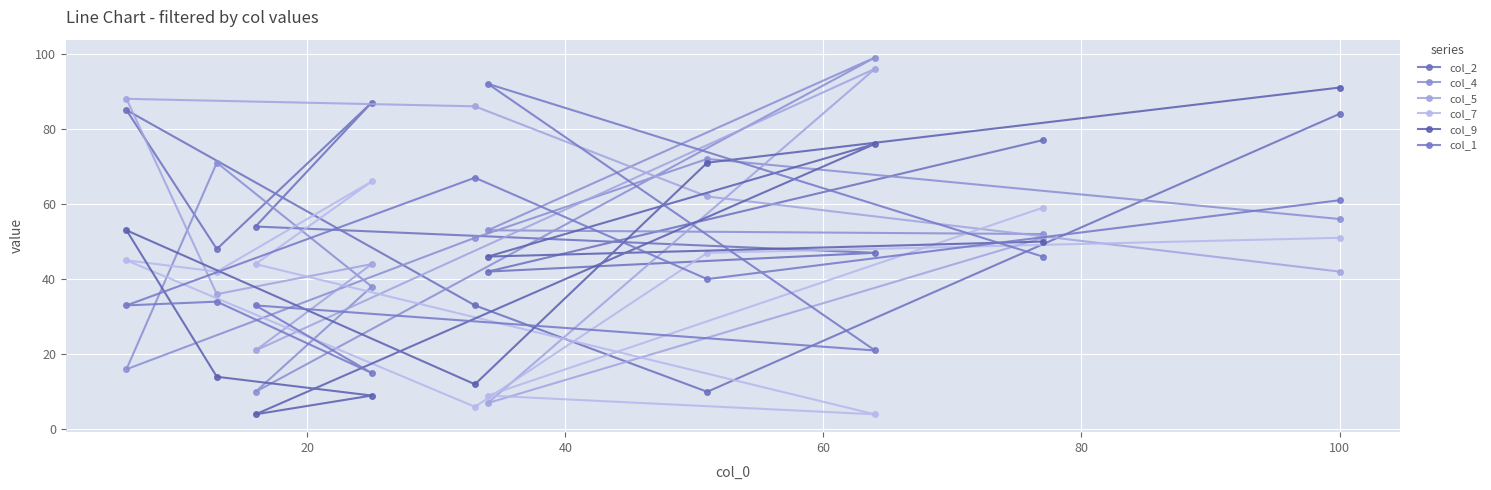

What is the average value of the col_9 series?

43